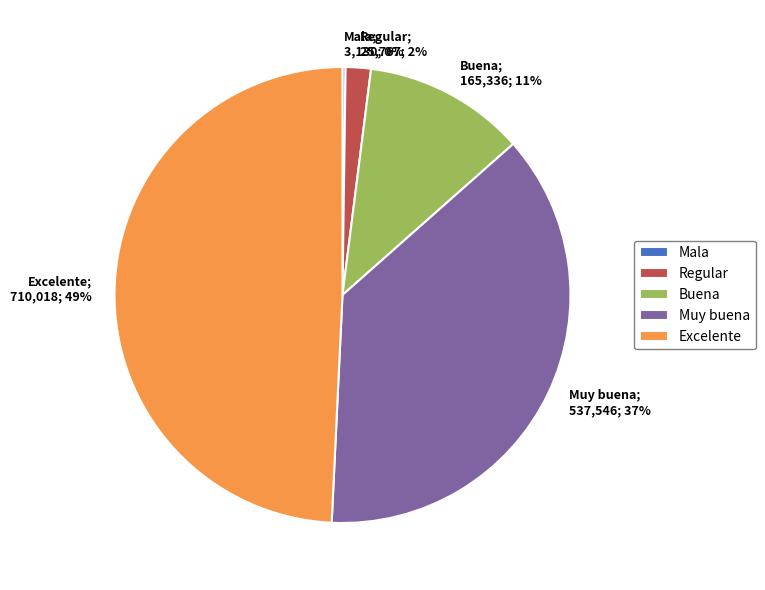

Does any single category account for the majority?

No